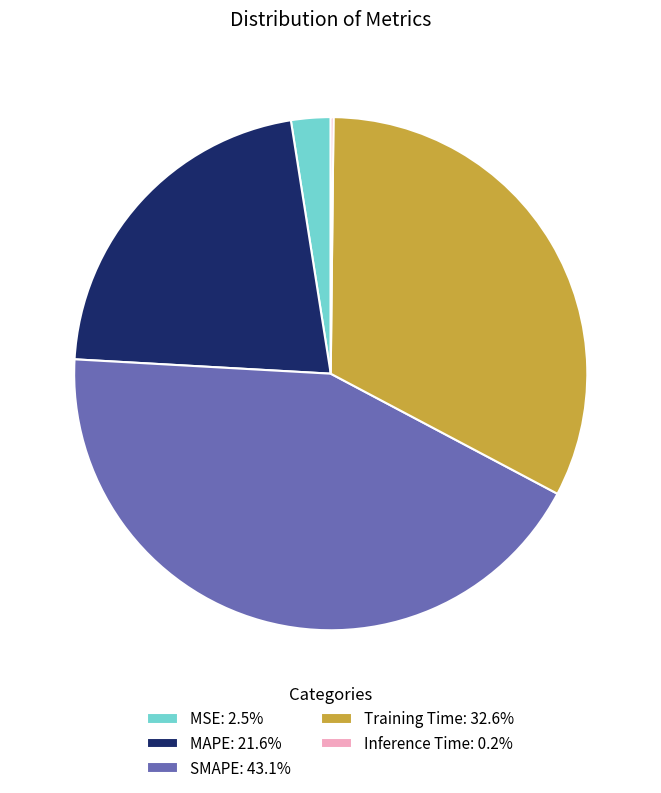

Is SMAPE: 43.1% the majority of the pie?

No